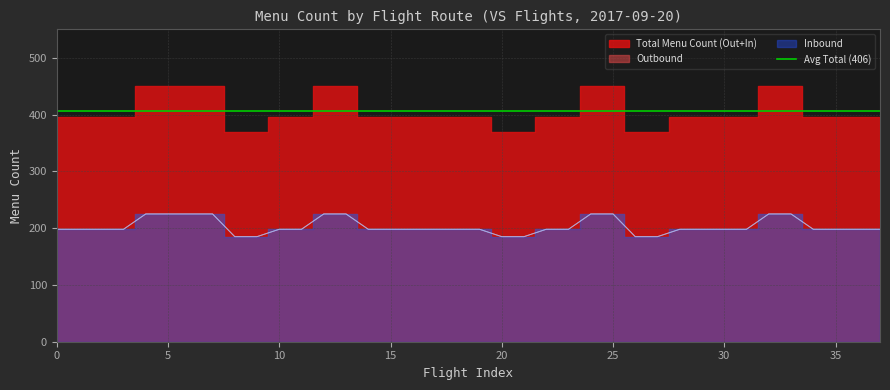

True or false: Inbound and Outbound intersect in this chart.

False